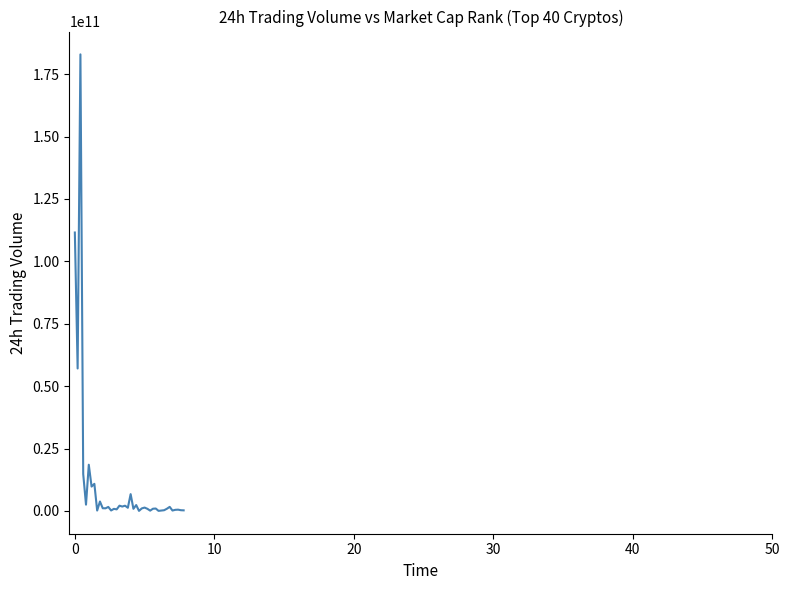

What is the maximum value shown in the chart?

182938028684